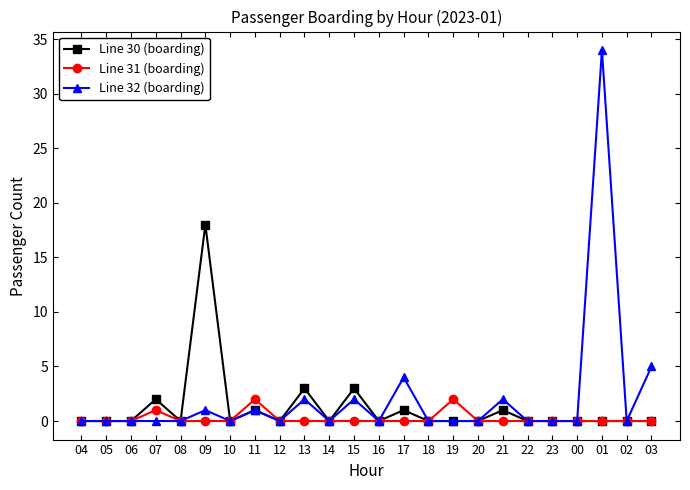

Which series changed the most between 08 and 03?

Line 32 (boarding)